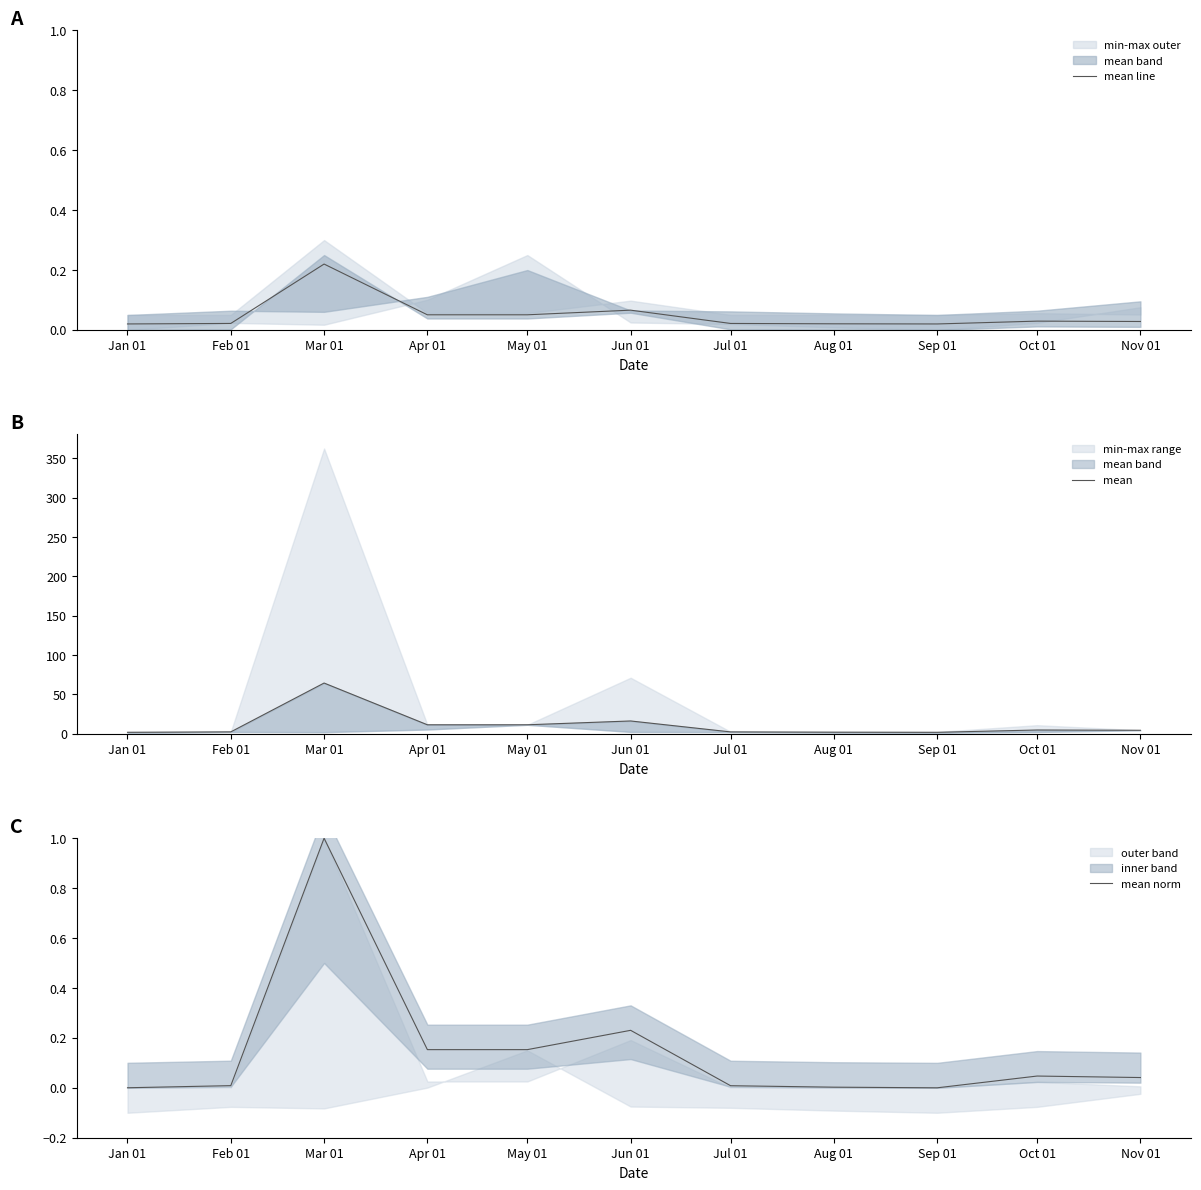

At how many categories does at least one series exceed 57?

1